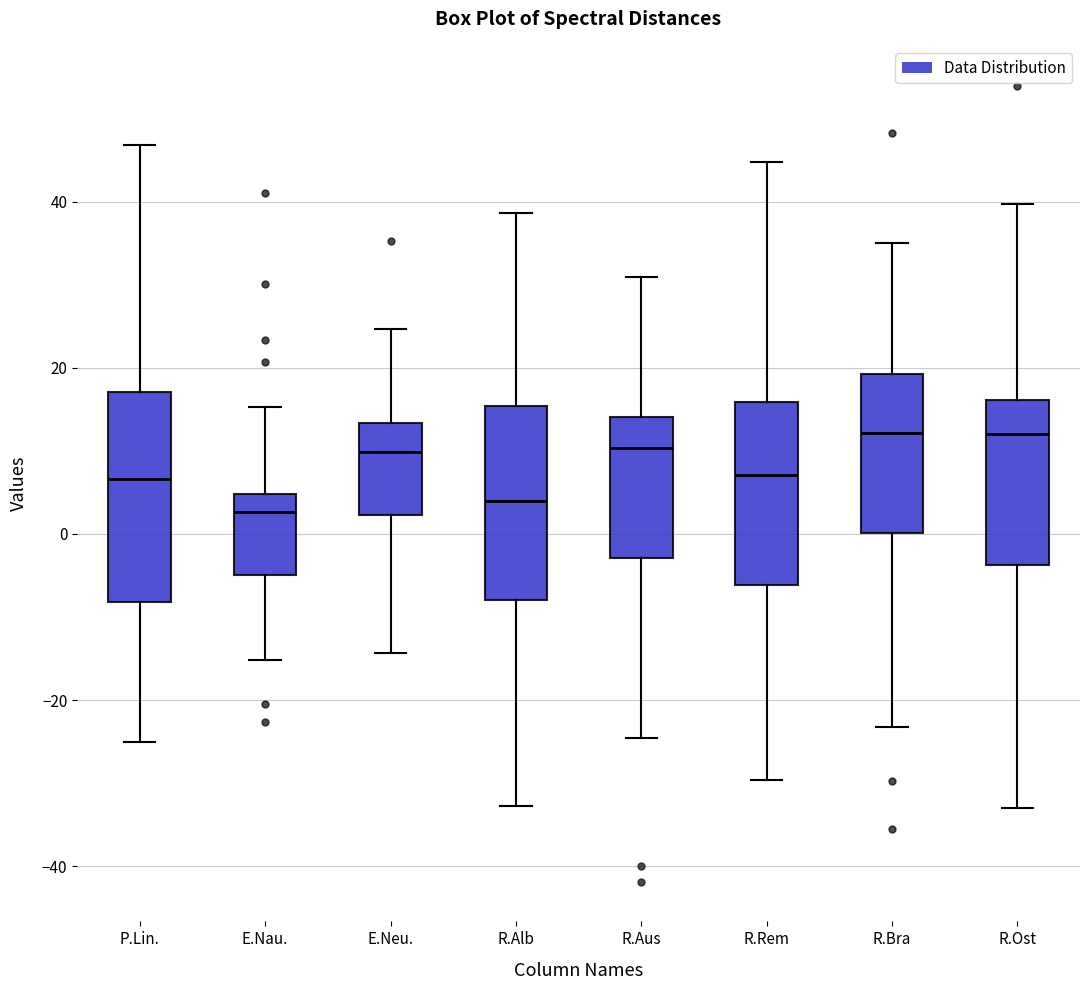

Where is the lower edge of the box for R.Aus on the y-axis? The values are not printed on the chart, so give them approximately, as read against the axis.

-2